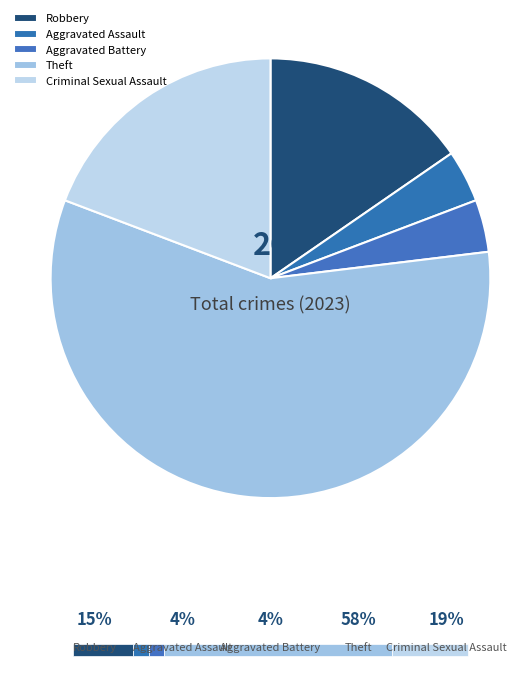

To the nearest percent, what portion does Criminal Sexual Assault represent?

19%